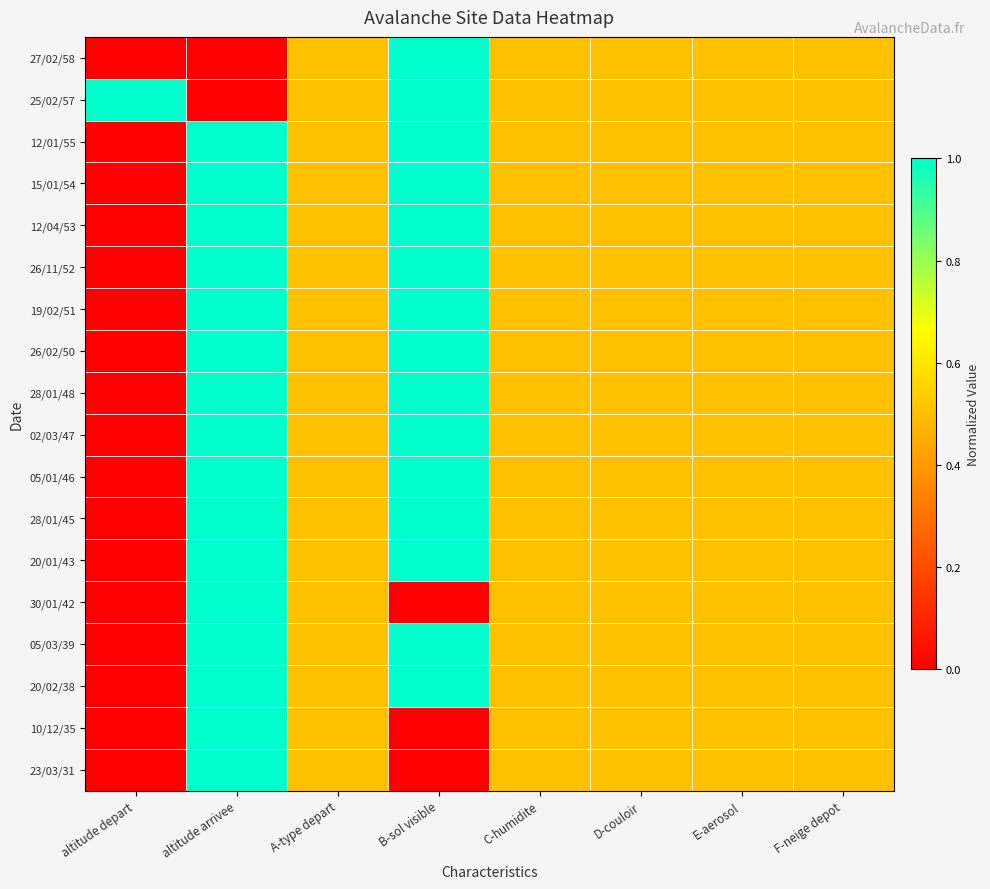

How many distinct data groups are displayed?

18